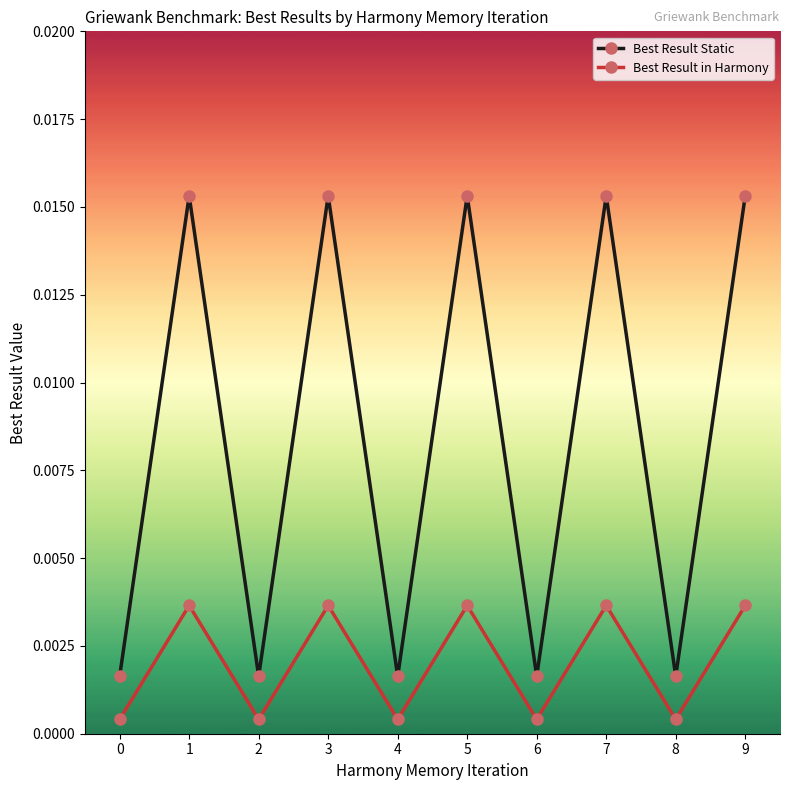

At how many categories does at least one series exceed 0?

10